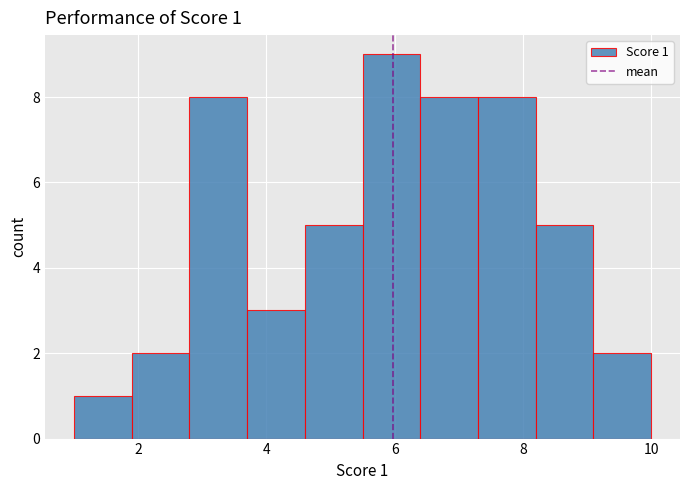

Which range on the x-axis has the tallest bar?

5.5 to 6.4